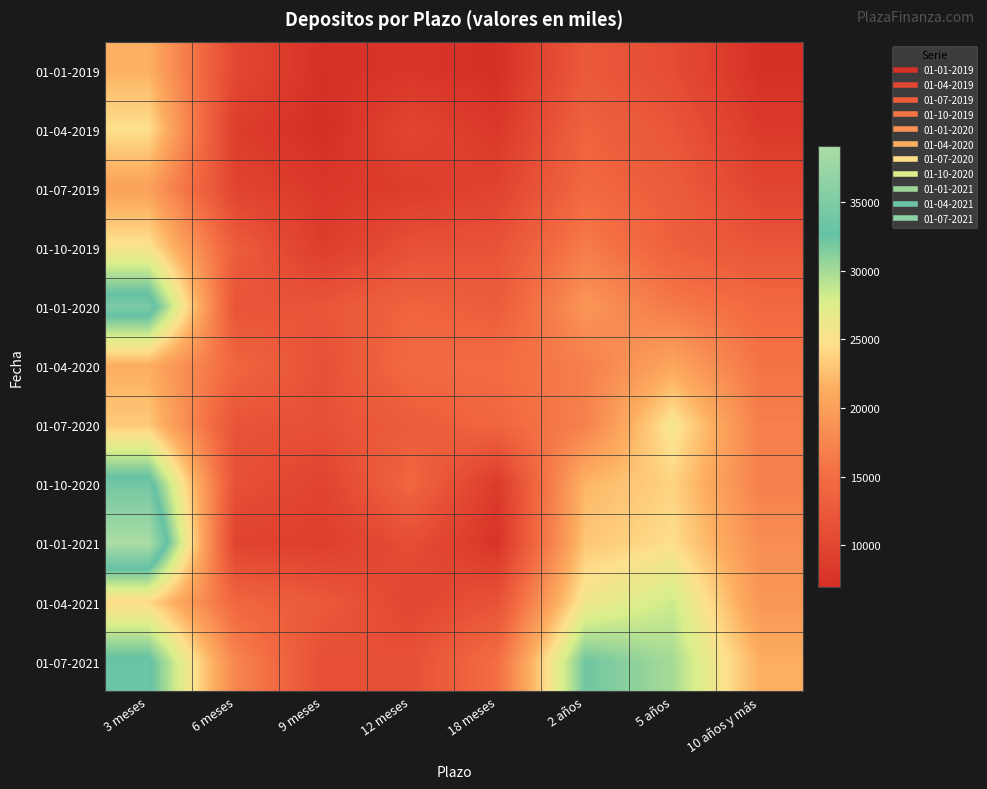

How many series are shown in this chart?

11